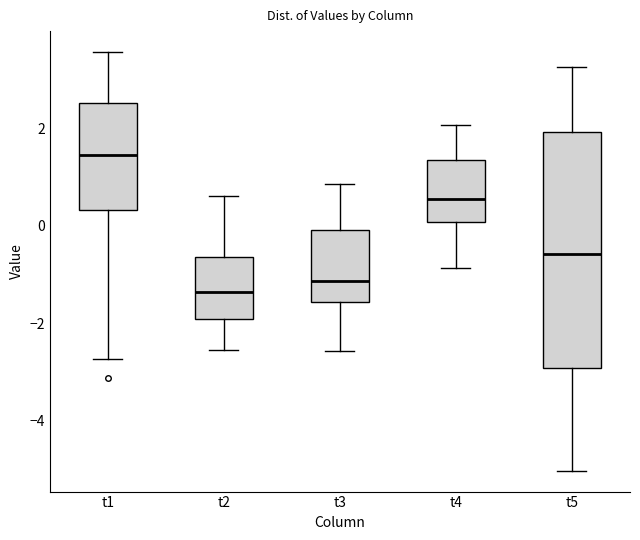

Reading left to right, read every box against the y-axis: the position of its median line, the range the box covers, and the ends of its whiskers. The values are not printed on the chart, so give them approximately, as read against the axis.

t1: median 1.4, box 0.4 to 2.6, whiskers -2.8 to 3.6
t2: median -1.4, box -2.0 to -0.6, whiskers -2.6 to 0.6
t3: median -1.2, box -1.6 to 0.0, whiskers -2.6 to 0.8
t4: median 0.6, box 0.0 to 1.4, whiskers -0.8 to 2.0
t5: median -0.6, box -3.0 to 2.0, whiskers -5.0 to 3.2